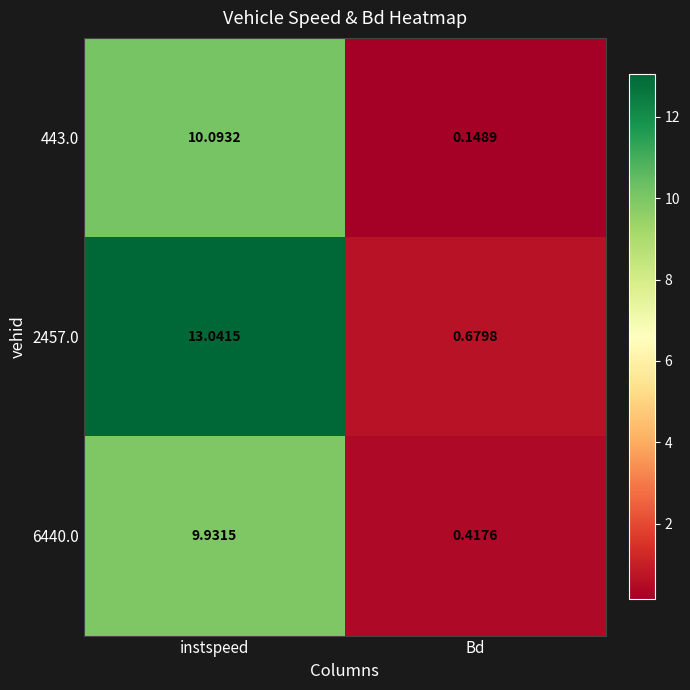

Between instspeed and Bd, which series saw the biggest shift?

2457.0